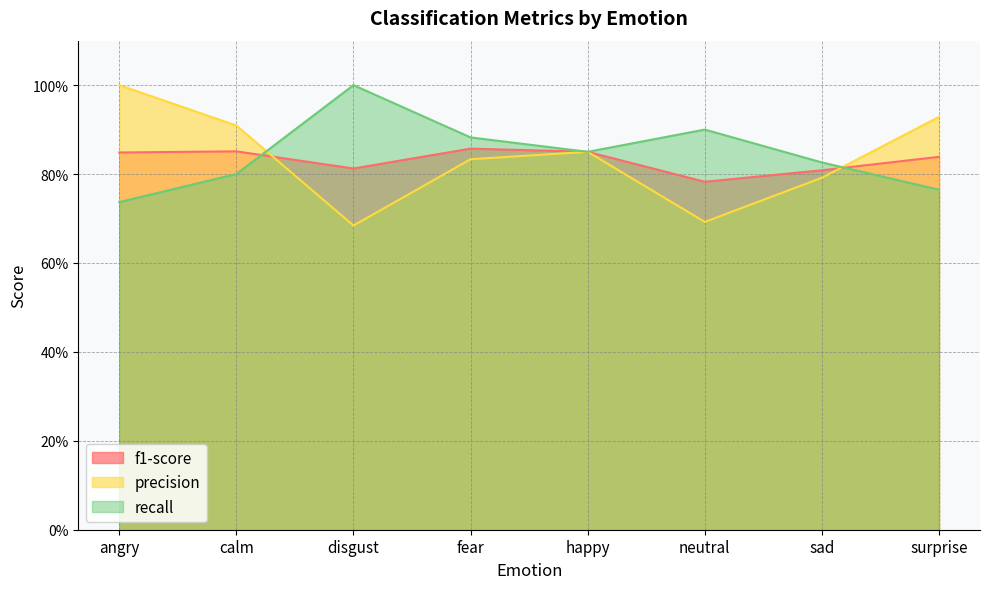

Rank the categories by f1-score value from lowest to highest.

neutral, sad, disgust, surprise, angry, happy, calm, fear